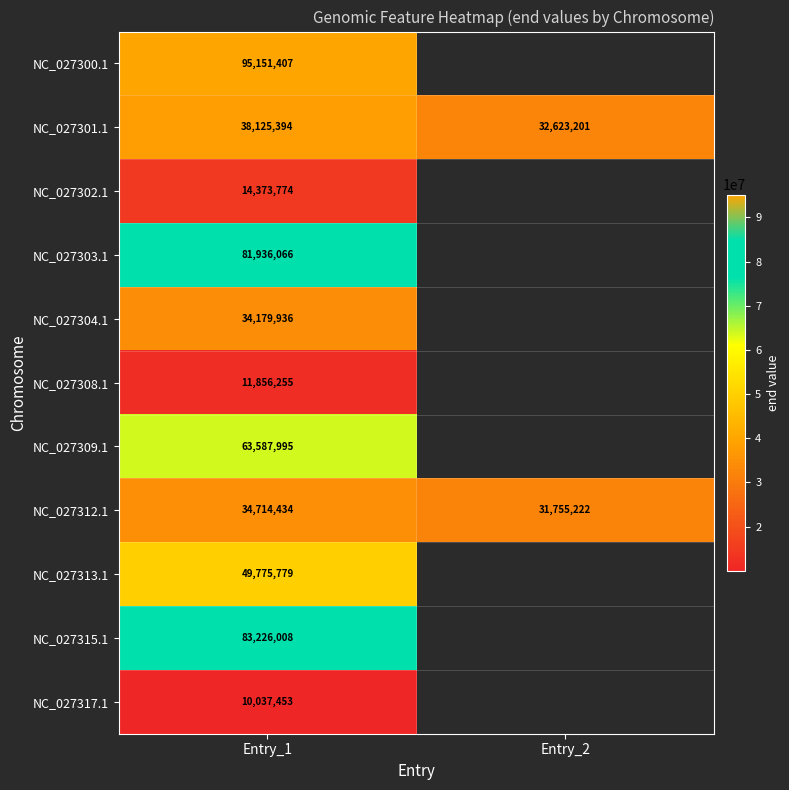

At Entry_1, list the series in order from smallest to largest.

NC_027317.1, NC_027308.1, NC_027302.1, NC_027304.1, NC_027312.1, NC_027301.1, NC_027313.1, NC_027309.1, NC_027303.1, NC_027315.1, NC_027300.1